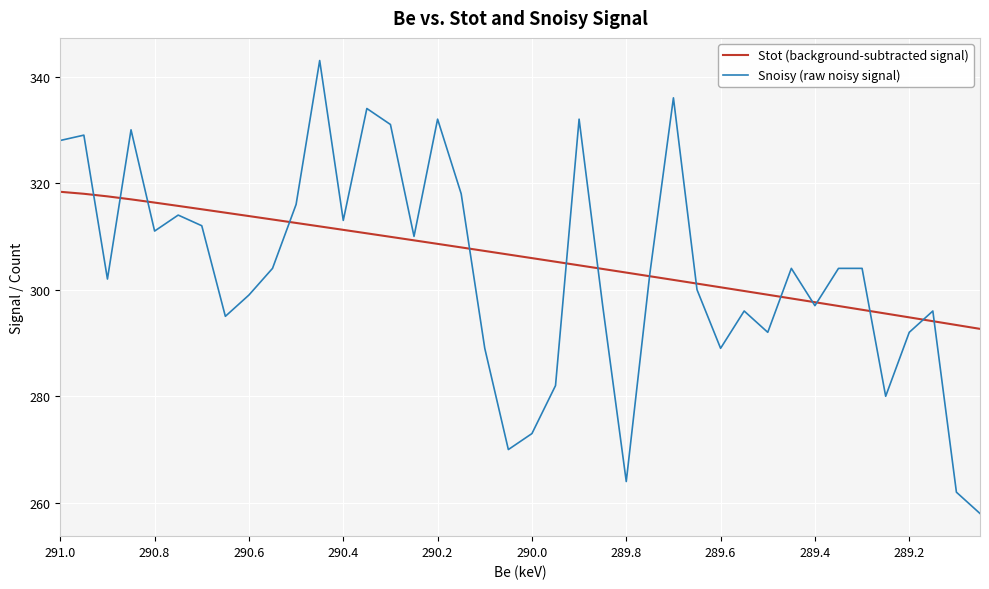

How many interior local valleys does the Snoisy (raw noisy signal) series have?

11